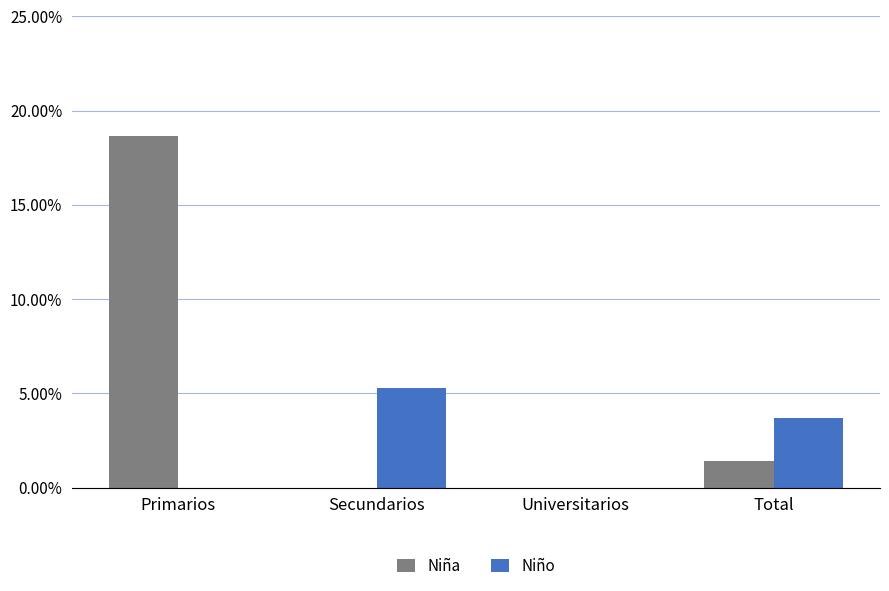

Which series has the largest range (max minus min)?

Niña